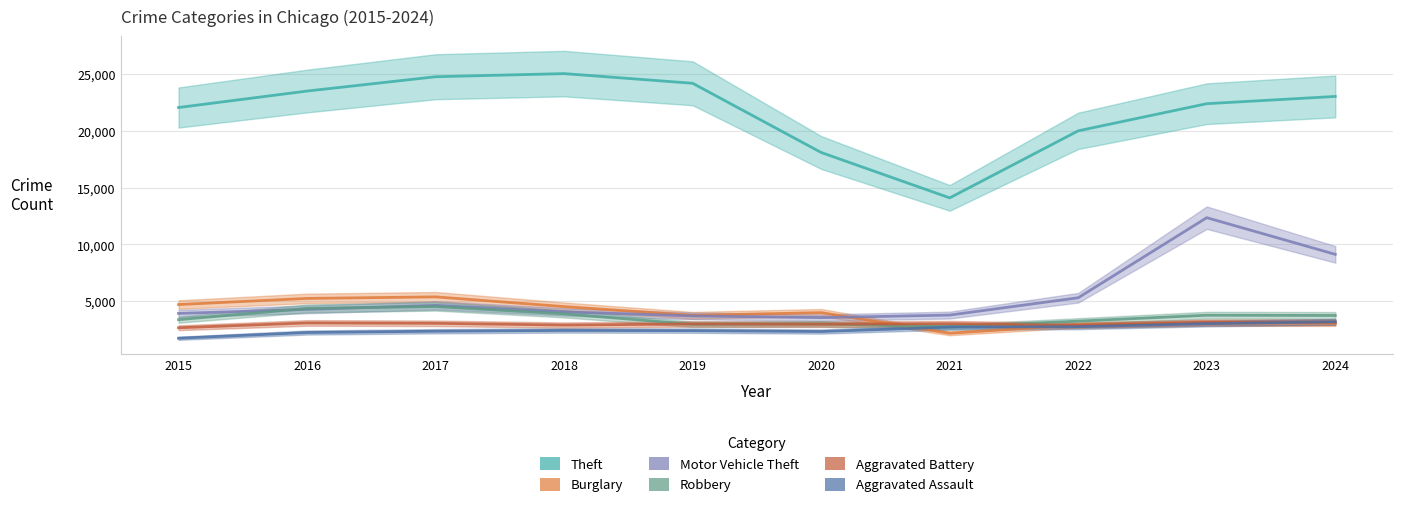

What is the difference between the Motor Vehicle Theft values at 2019 and 2021?

73